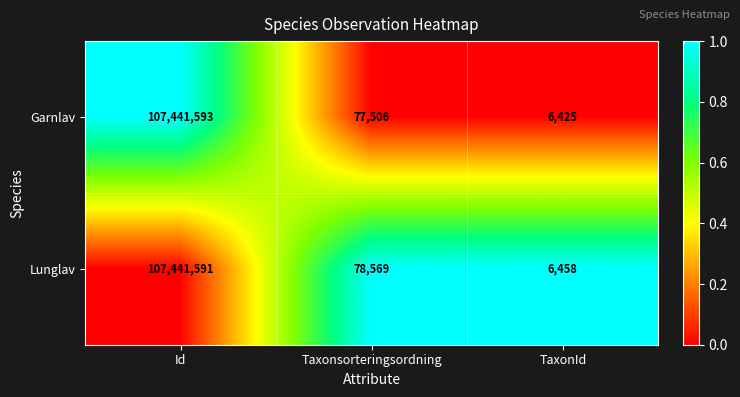

At which category is the sum across all series the highest?

Id